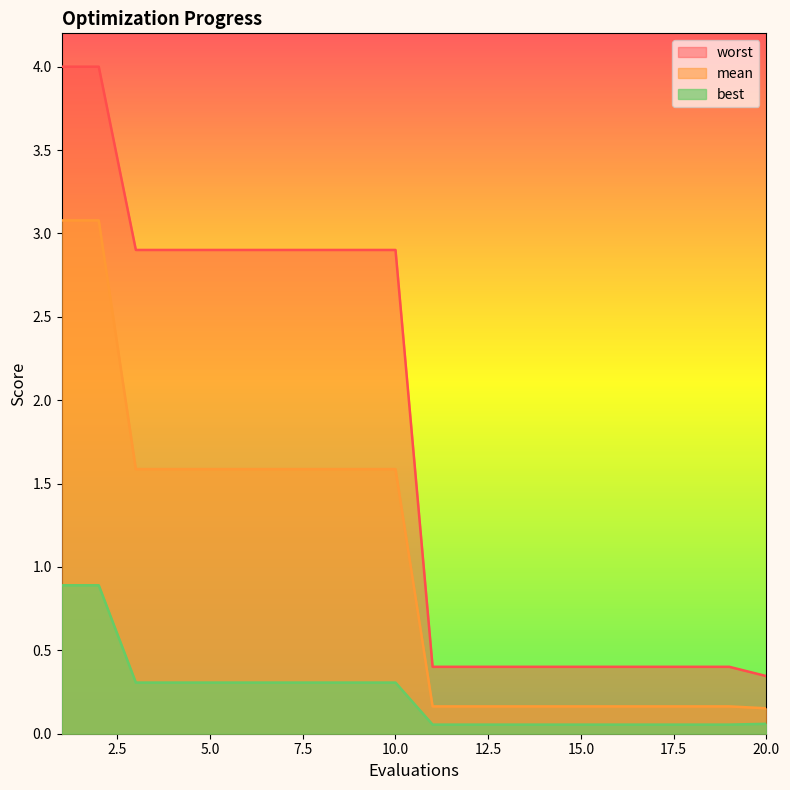

What is the maximum value shown in the chart?

4.0